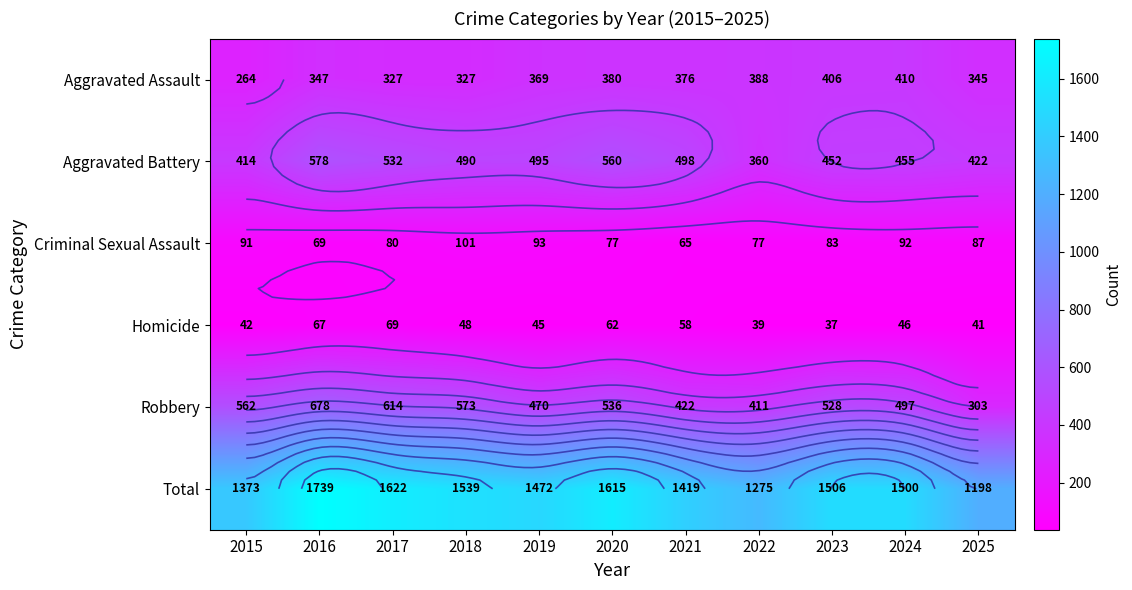

Between 2016 and 2024, which series saw the biggest shift?

Total